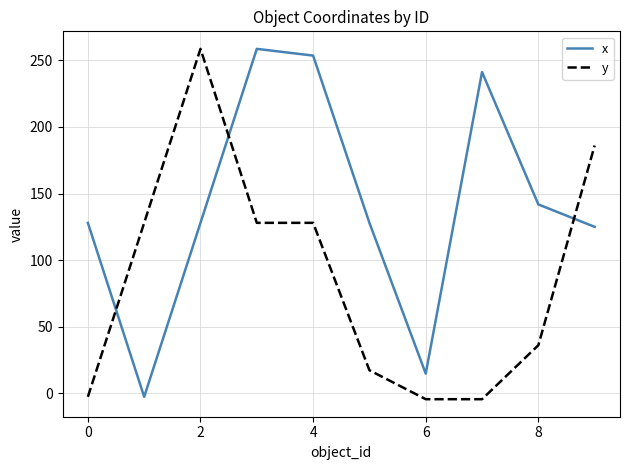

Which series ends up on top after the final intersection of x and y?

y